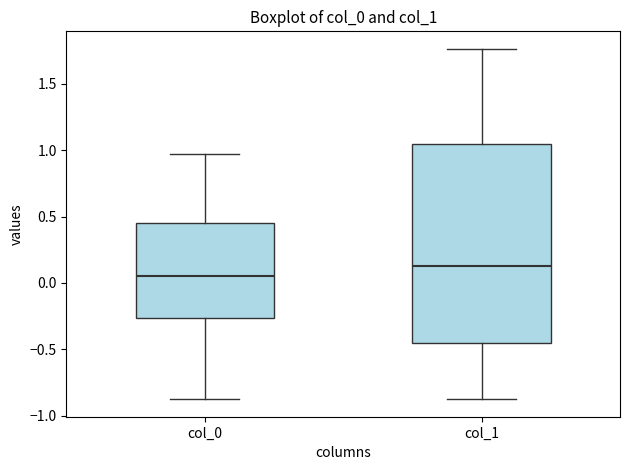

Which box is the tallest, from its lower edge to its upper edge?

col_1